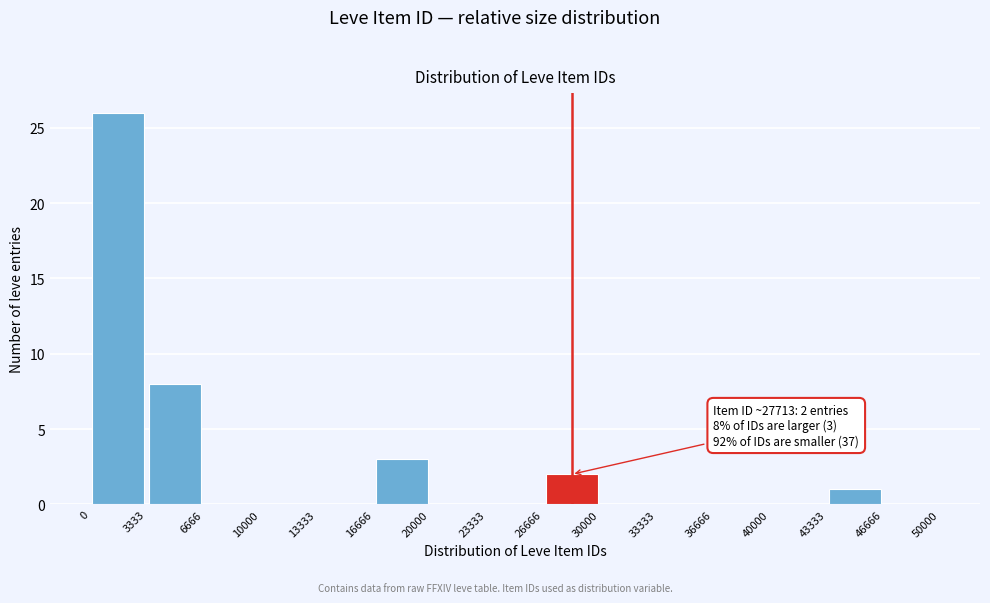

Which range on the x-axis has the tallest bar?

0 to 3333